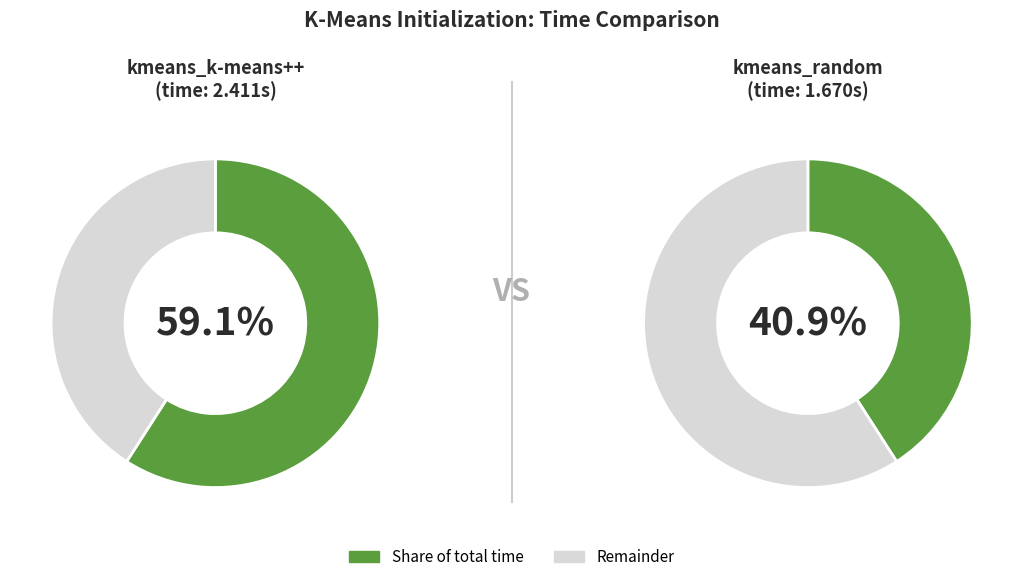

Which slice is the smallest?

kmeans_random